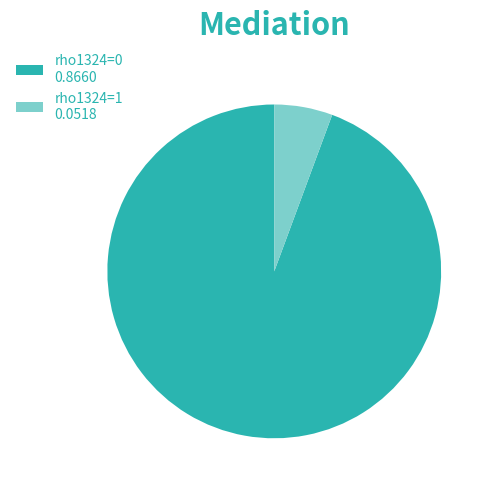

Is there any slice that represents more than half of the pie?

Yes